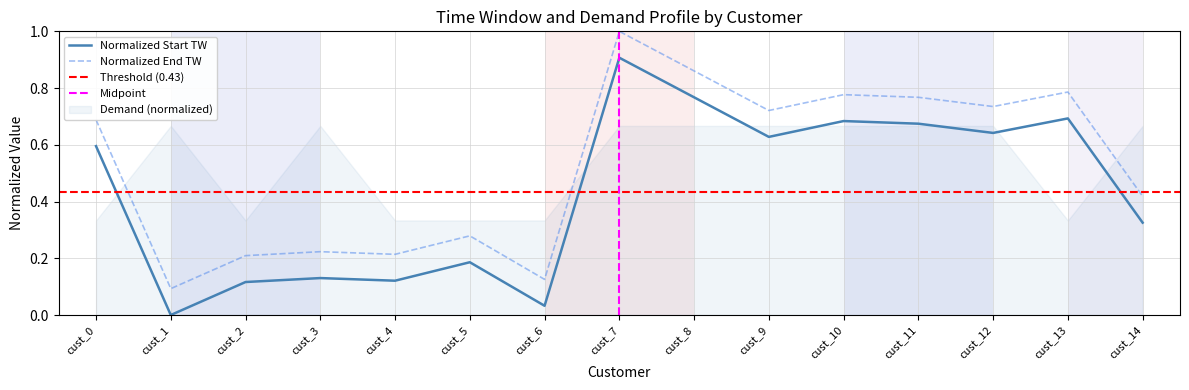

Is the value of start TW at cust_7 greater than the value of end TW at cust_2?

Yes